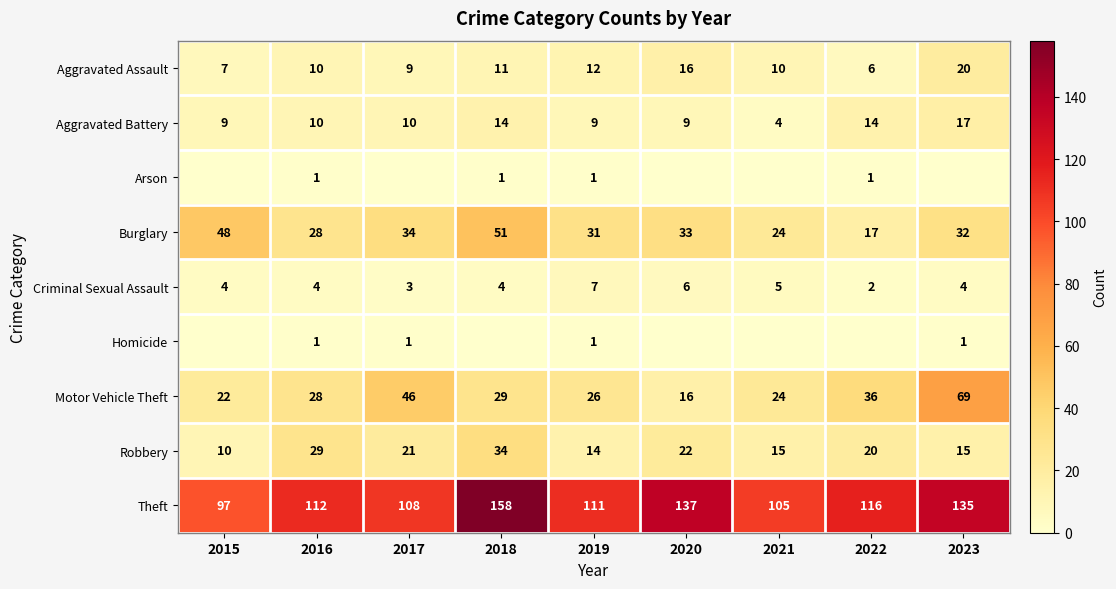

What is the total value across all series at 2015?

197